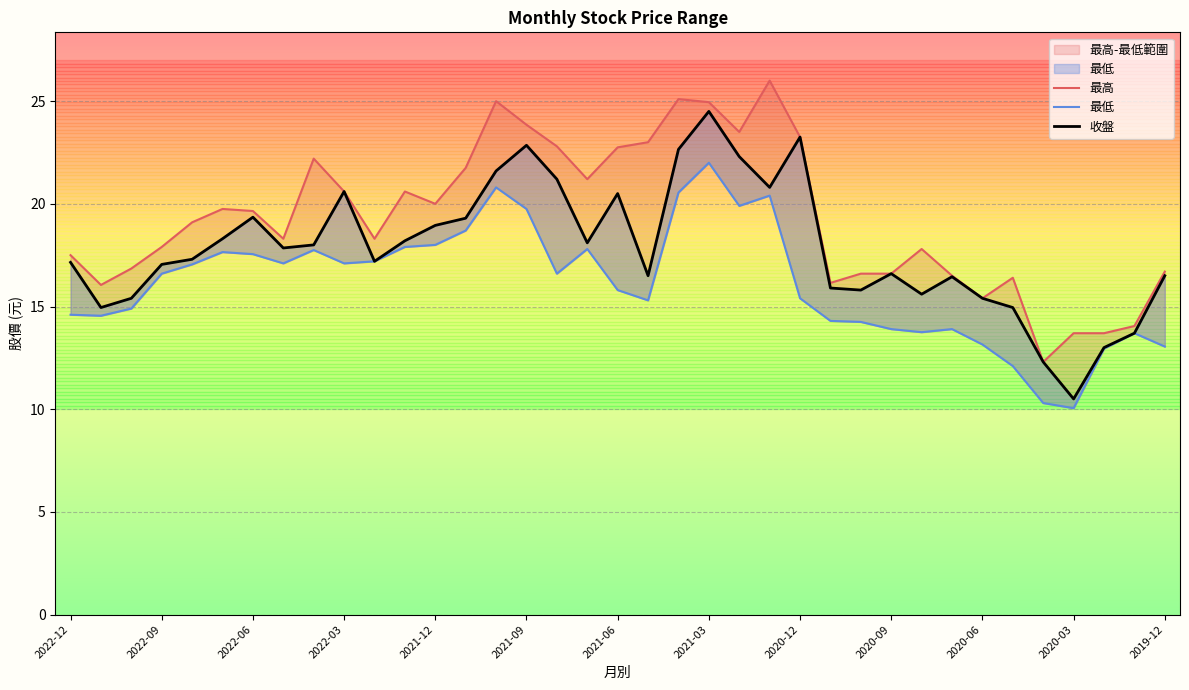

What is the difference between the maximum and minimum values in the 最低 series?

11.9